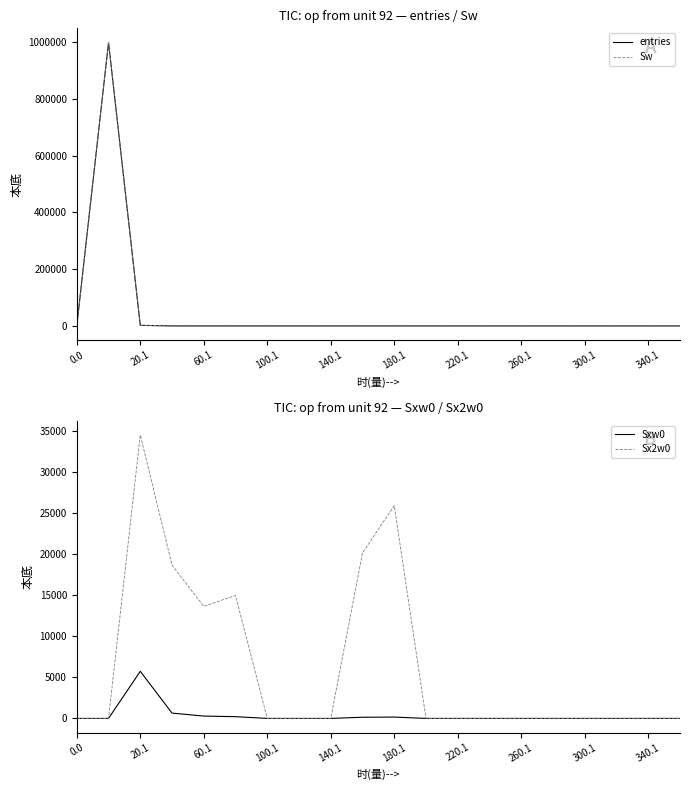

At 15, list the series in order from largest to smallest.

entries, Sw, Sxw0, Sx2w0